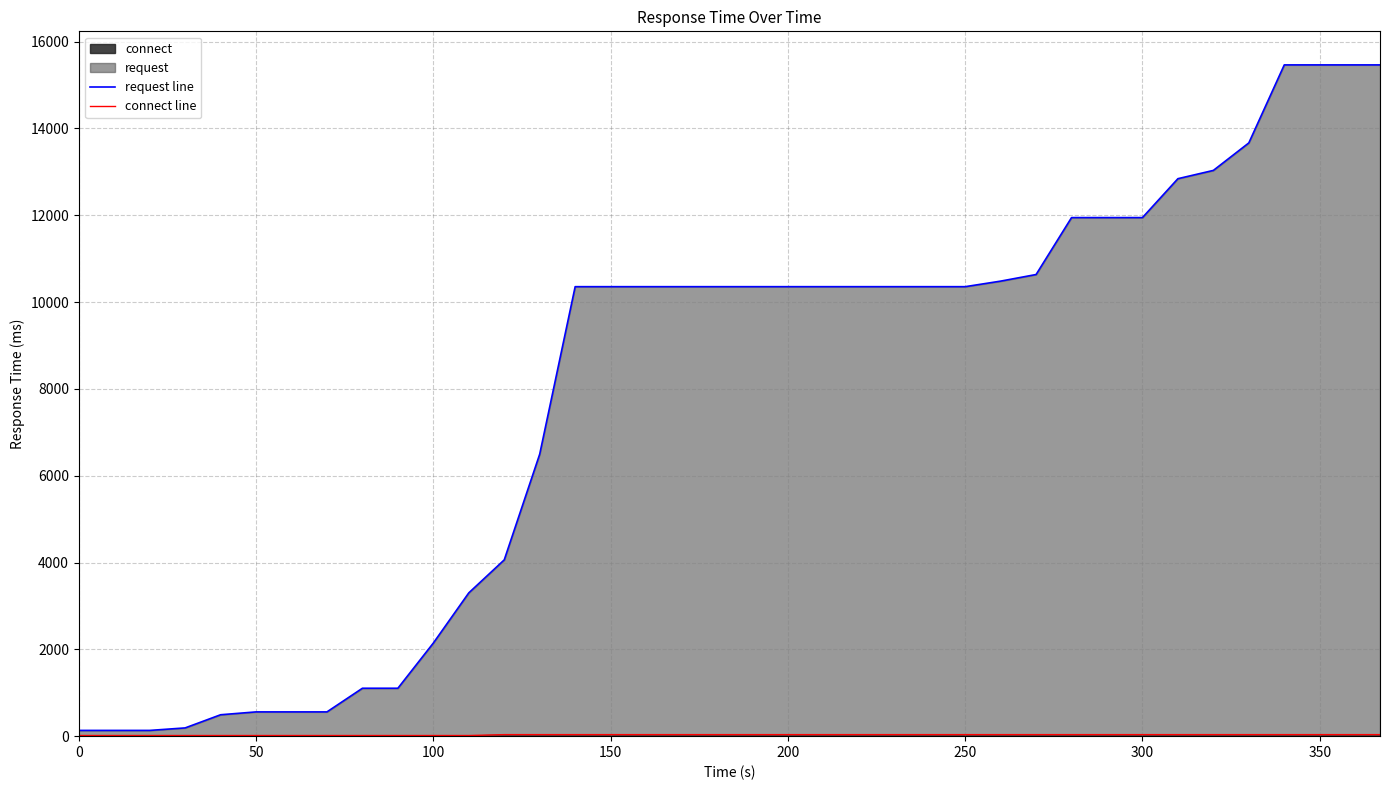

True or false: request line and connect line cross at least once.

False